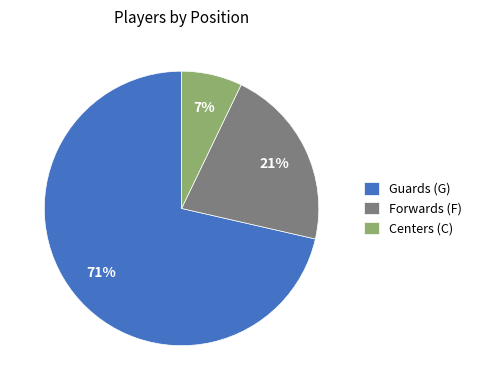

To the nearest percent, what is the average slice percentage?

33%